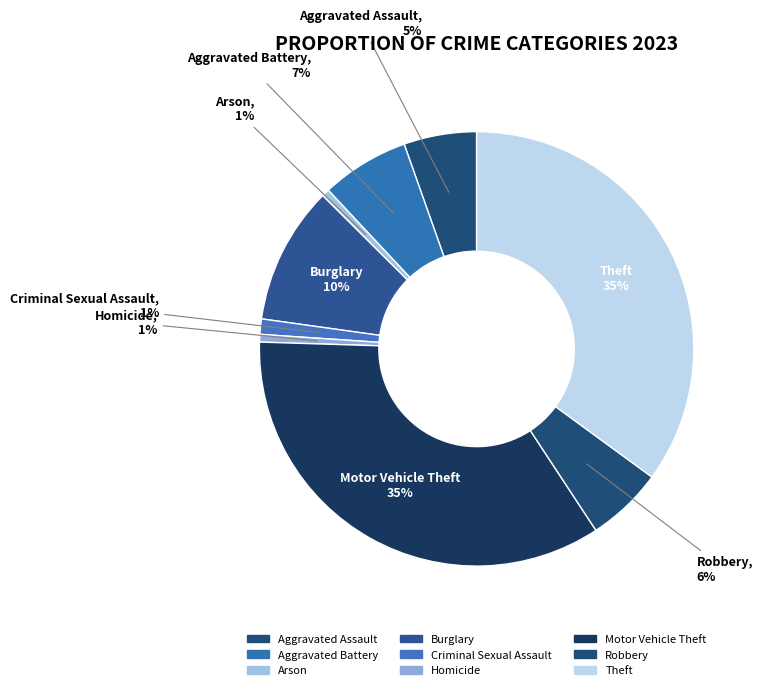

To the nearest percent, what percentage of the pie is Aggravated Battery?

7%